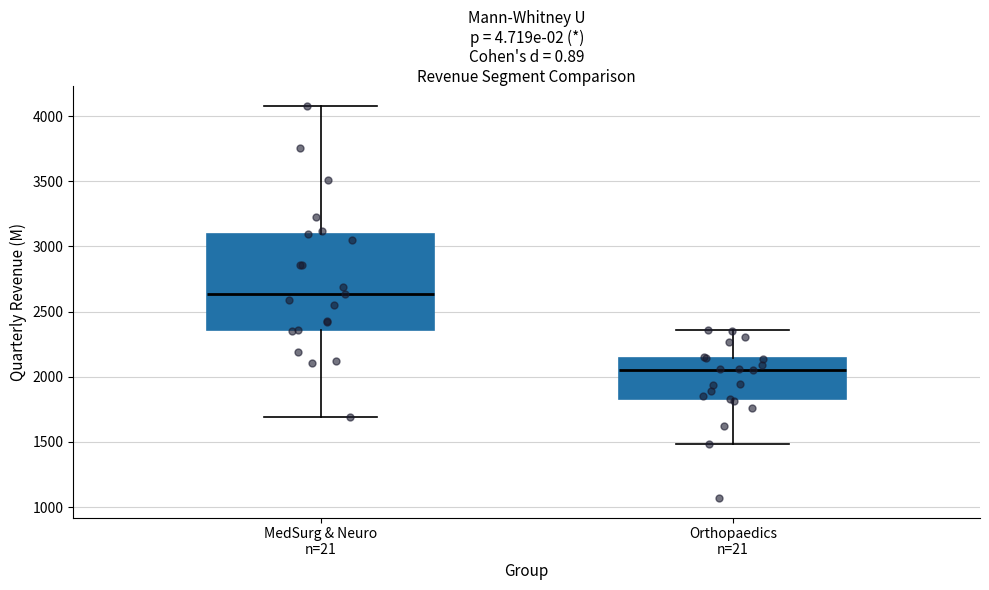

Which box is the tallest, from its lower edge to its upper edge?

MedSurg & Neuro n=21